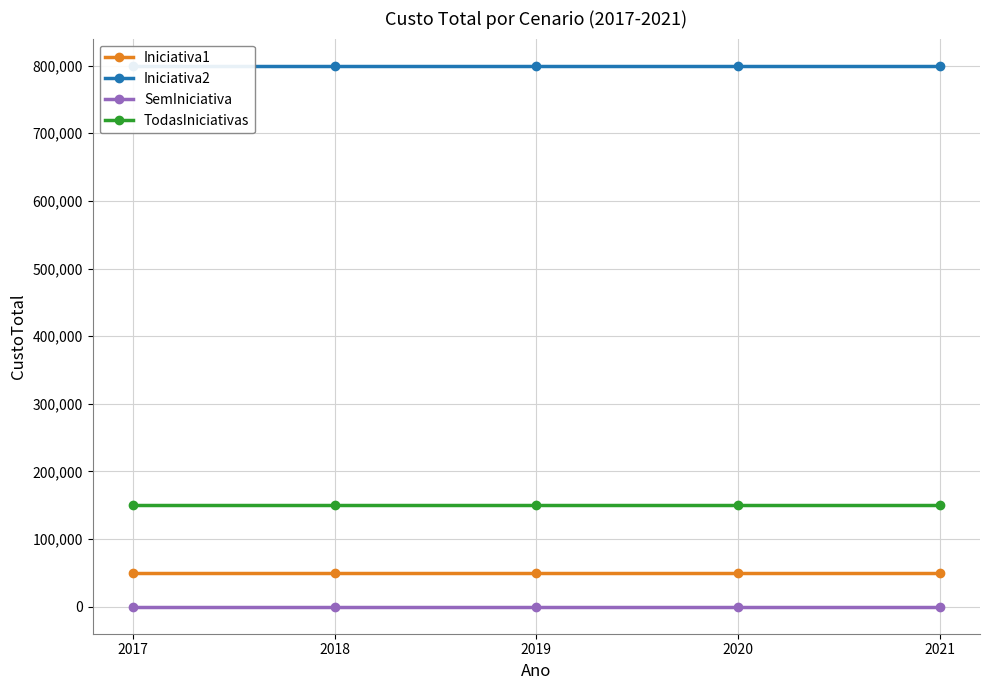

True or false: Iniciativa1 has more than 2 interior local peaks.

False